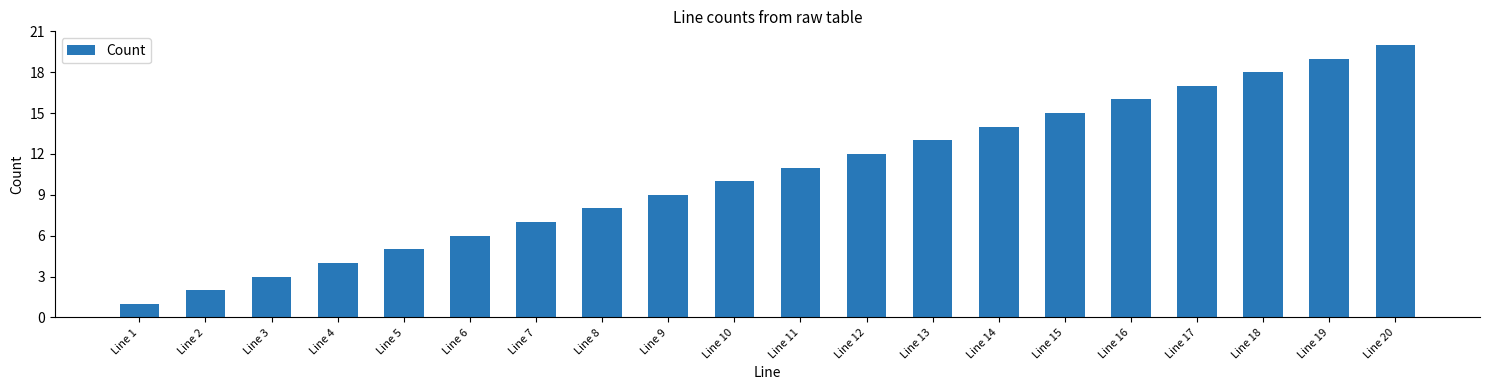

What is the difference between the maximum and second lowest values?

18